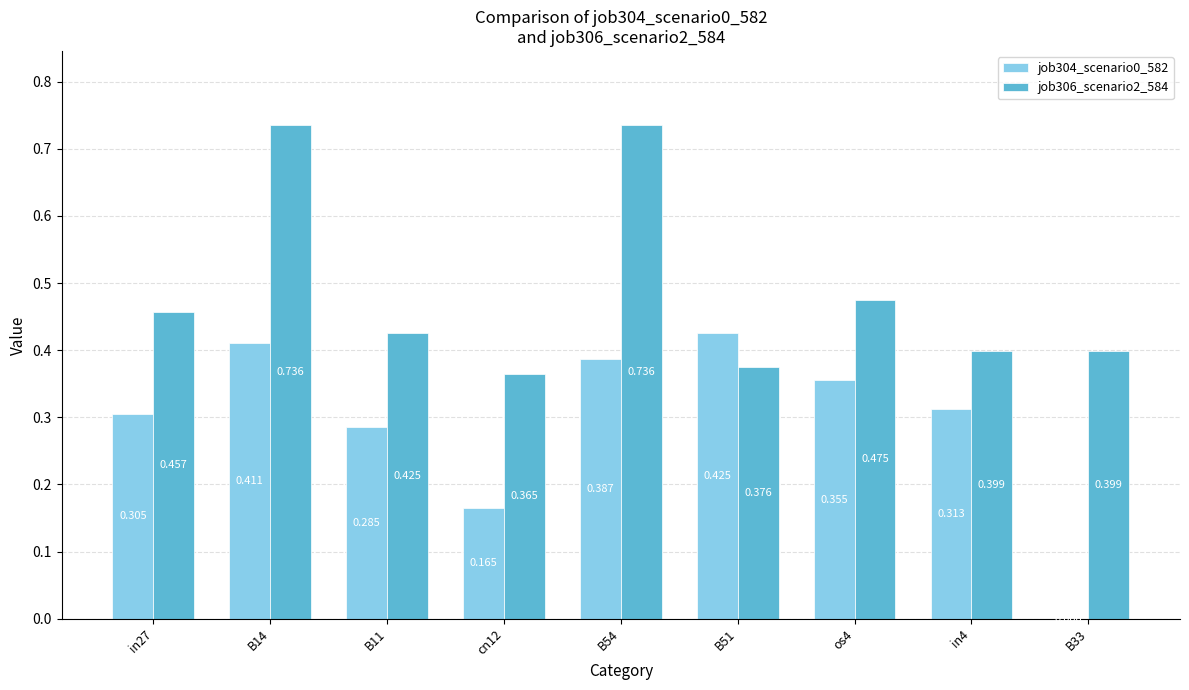

How many groups of bars are there?

9